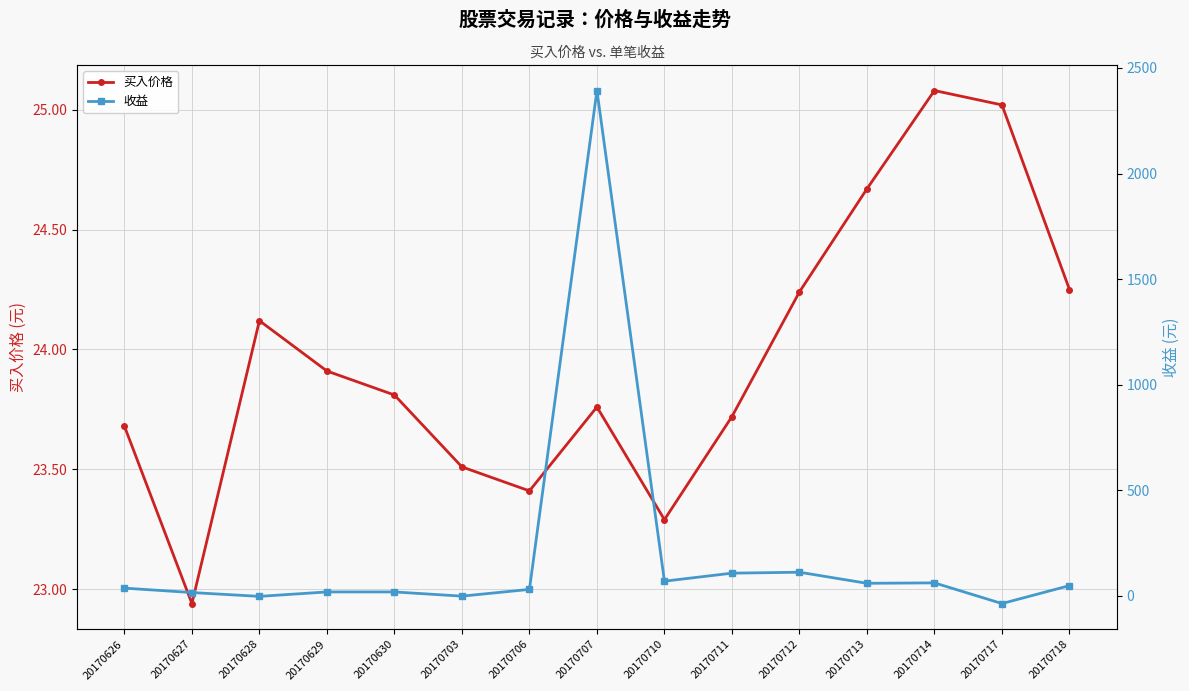

What is the value of the 买入价格 point at the 4th from the left?

23.9